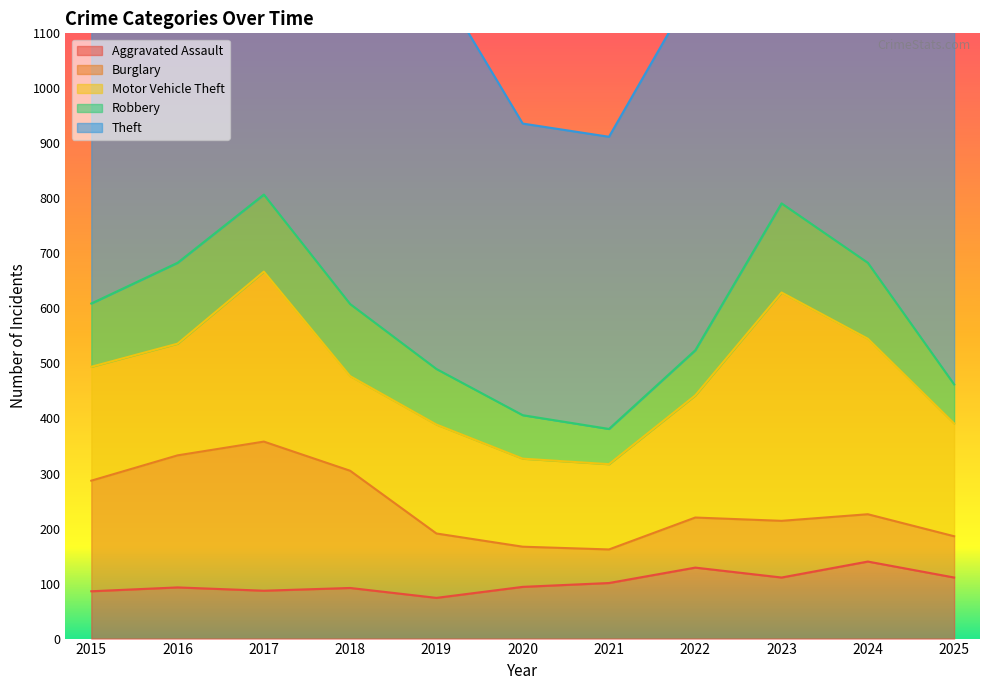

Reading right to left, list all the values displayed in this chart.

Aggravated Assault: 111	140	111	129	101	94	74	92	87	93	86
Burglary: 75	86	103	91	61	73	117	213	271	240	201
Motor Vehicle Theft: 205	319	415	222	155	160	198	172	309	203	207
Robbery: 71	138	162	82	64	79	101	131	140	147	115
Theft: 840	921	747	661	531	530	708	718	718	796	683